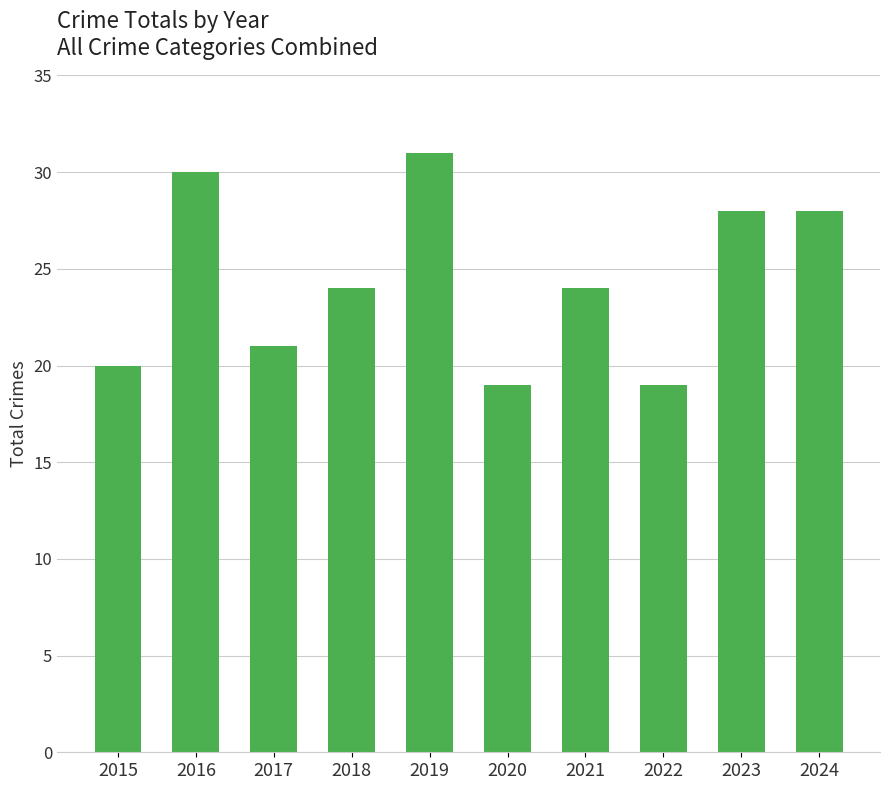

What is the smallest value displayed?

19